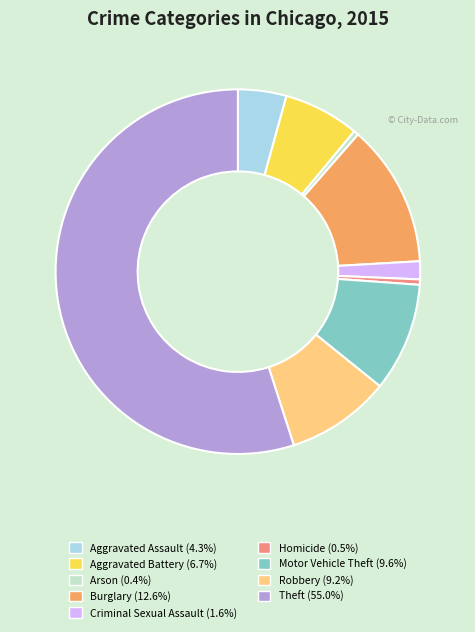

Is it true that Motor Vehicle Theft is 2% of the pie?

False